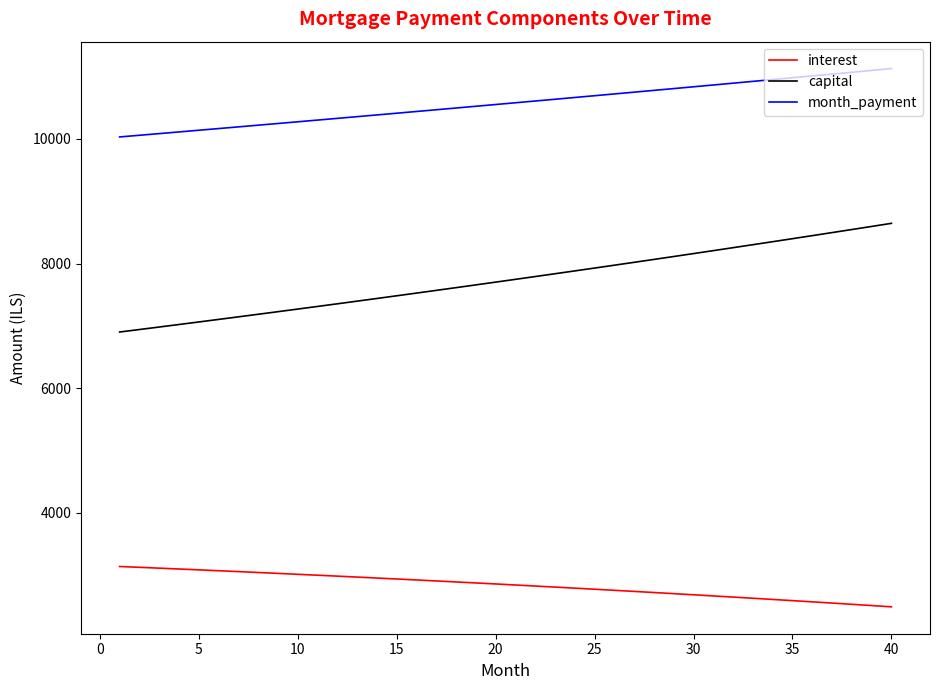

True or false: capital and interest cross at least once.

False